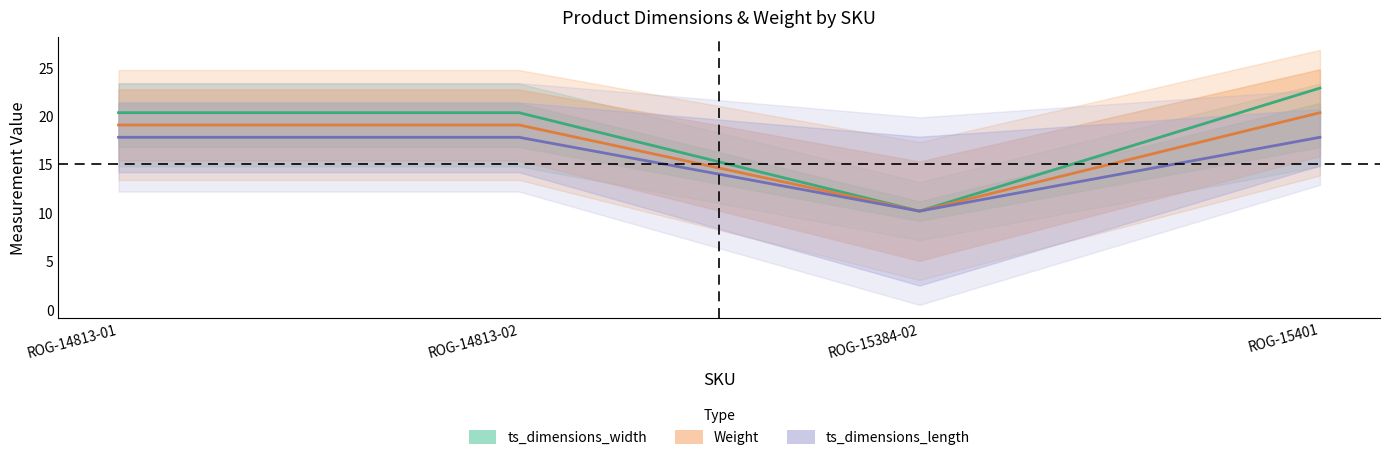

How many values in the ts_dimensions_width series exceed 20?

3